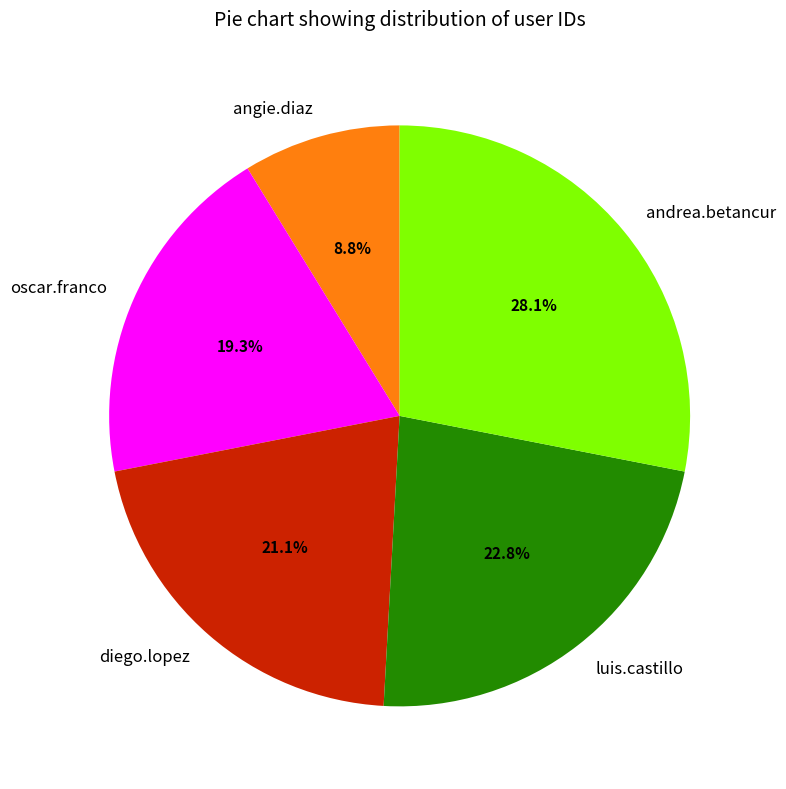

Rank the categories by value from lowest to highest.

angie.diaz, oscar.franco, diego.lopez, luis.castillo, andrea.betancur